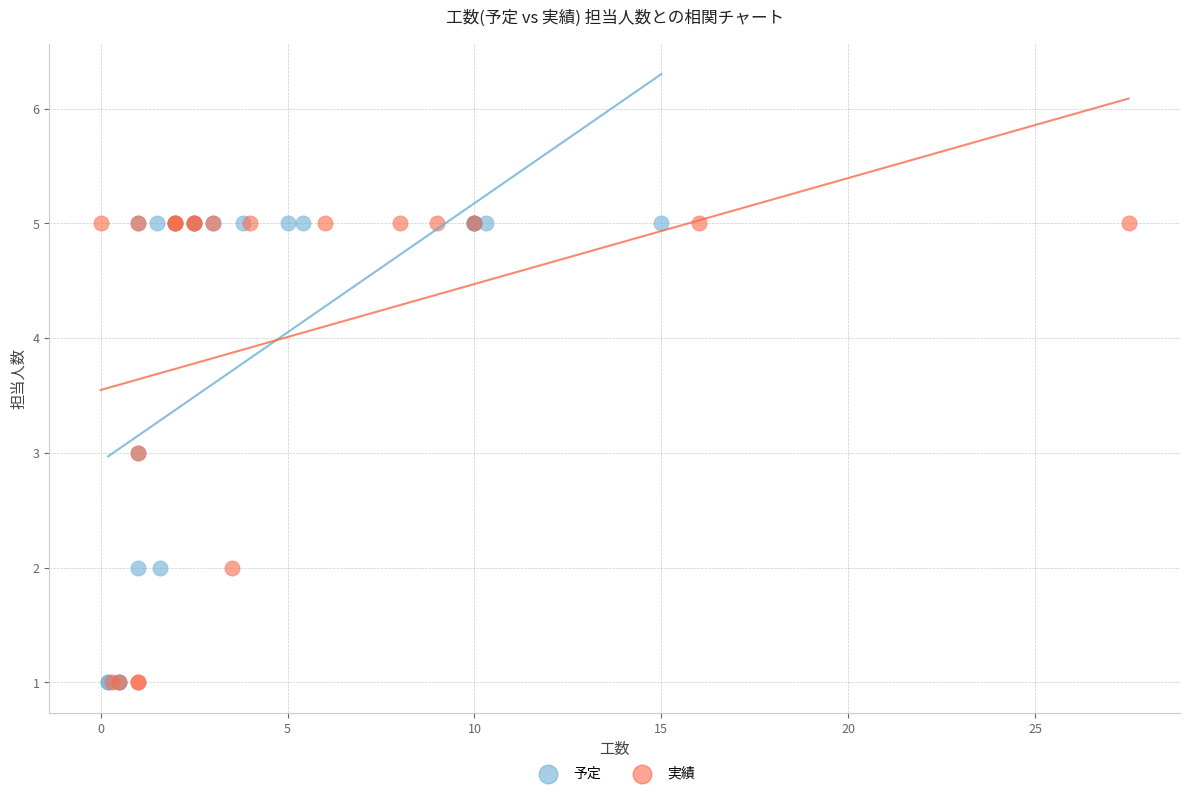

What are all the series names shown in the legend?

予定, 実績